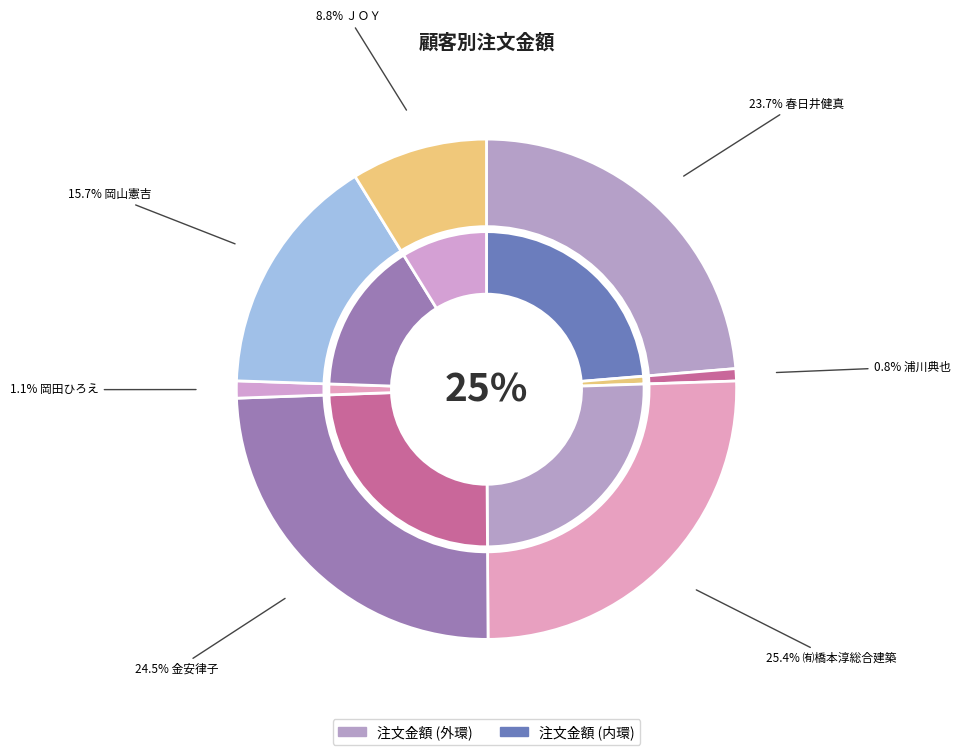

To the nearest percent, what portion does 浦川典也 represent?

1%